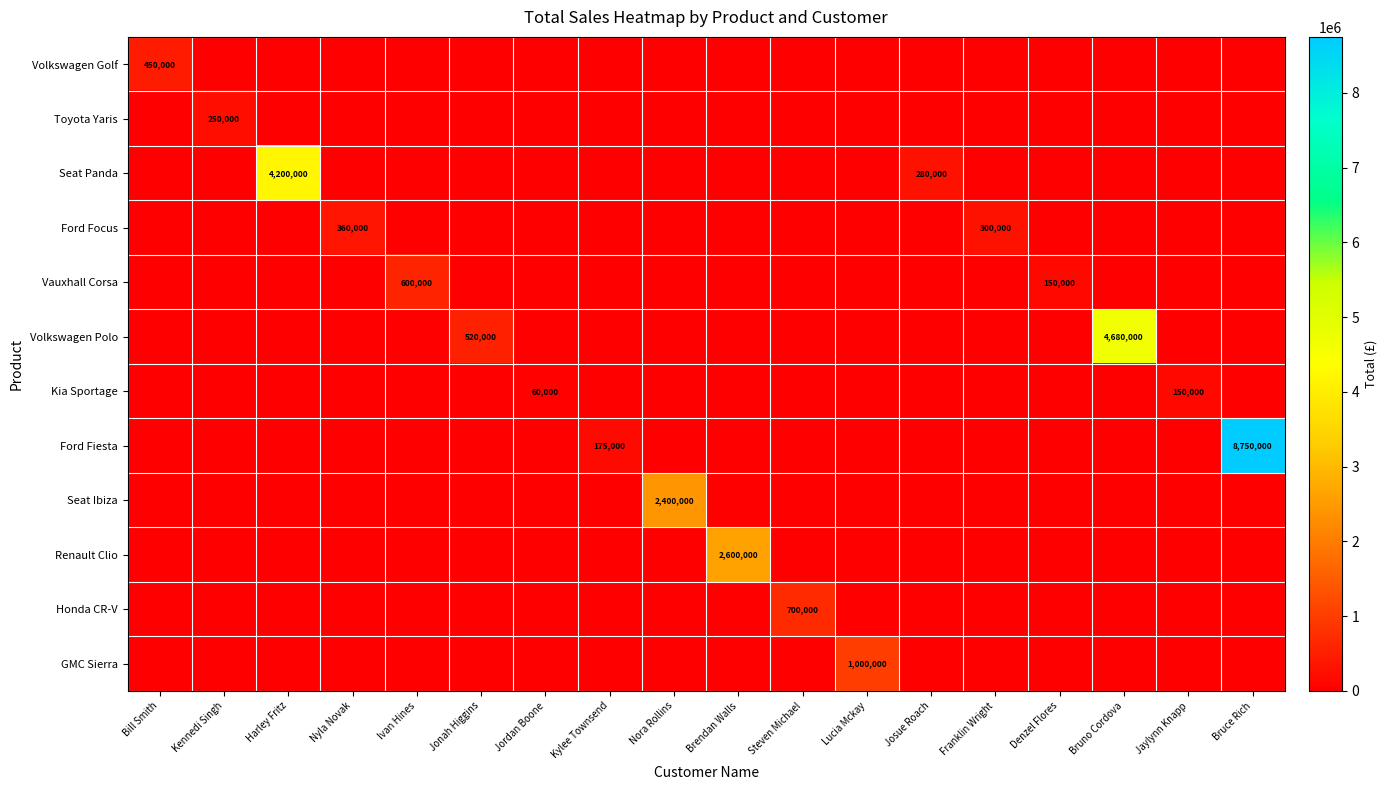

At how many categories does at least one series exceed 2073920?

5